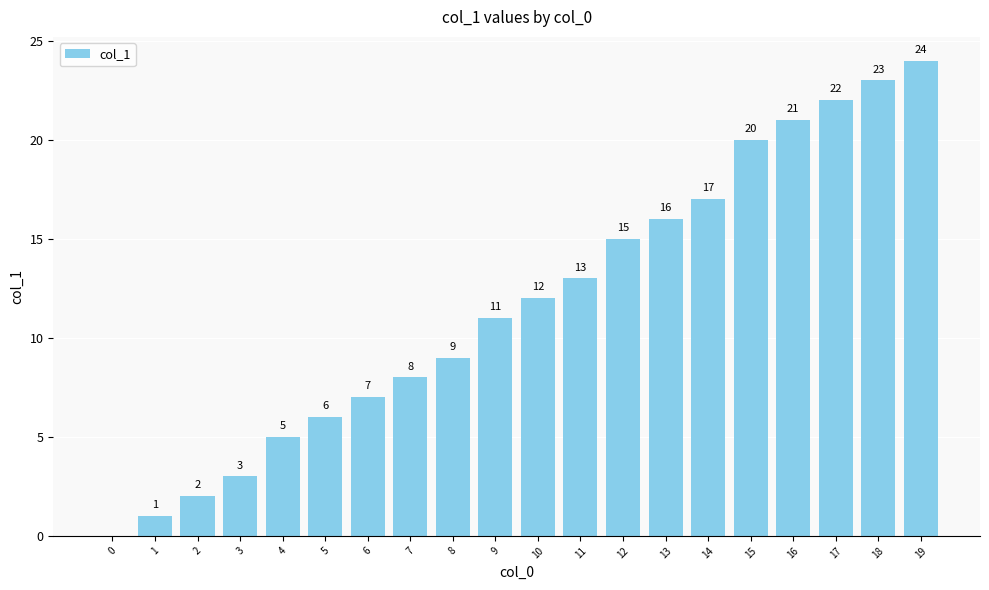

True or false: the data shows 2 at 2.

True